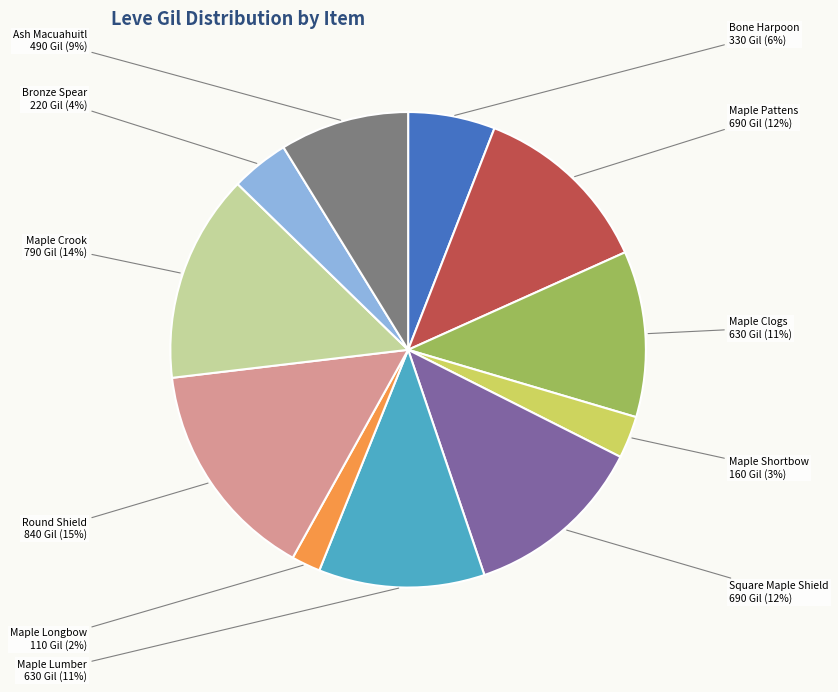

To the nearest percent, what percentage of the pie is Maple Lumber?

11%